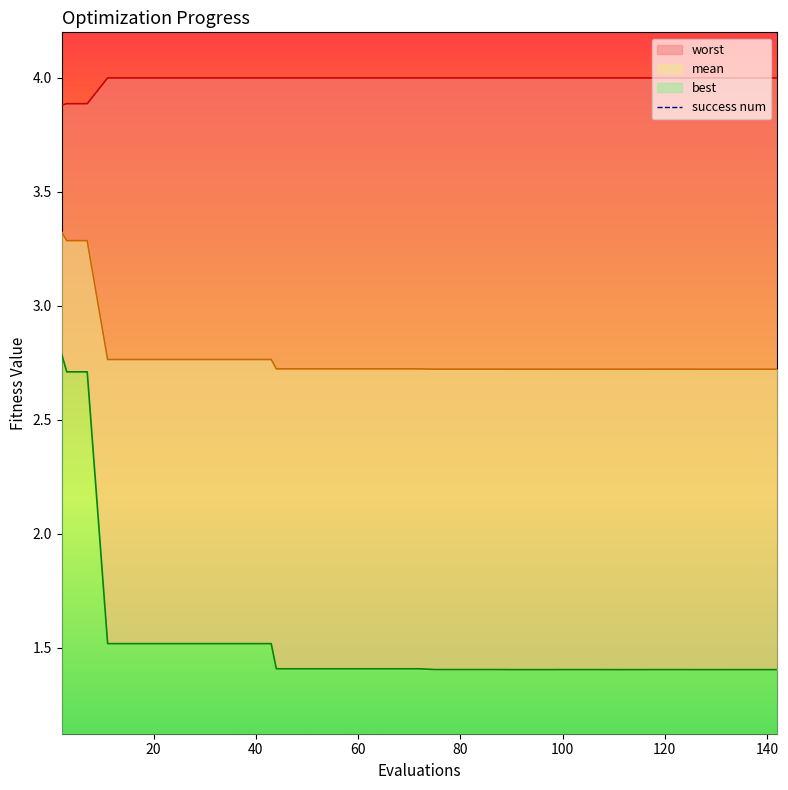

Rank the series by their average value, from highest to lowest.

worst, mean, best